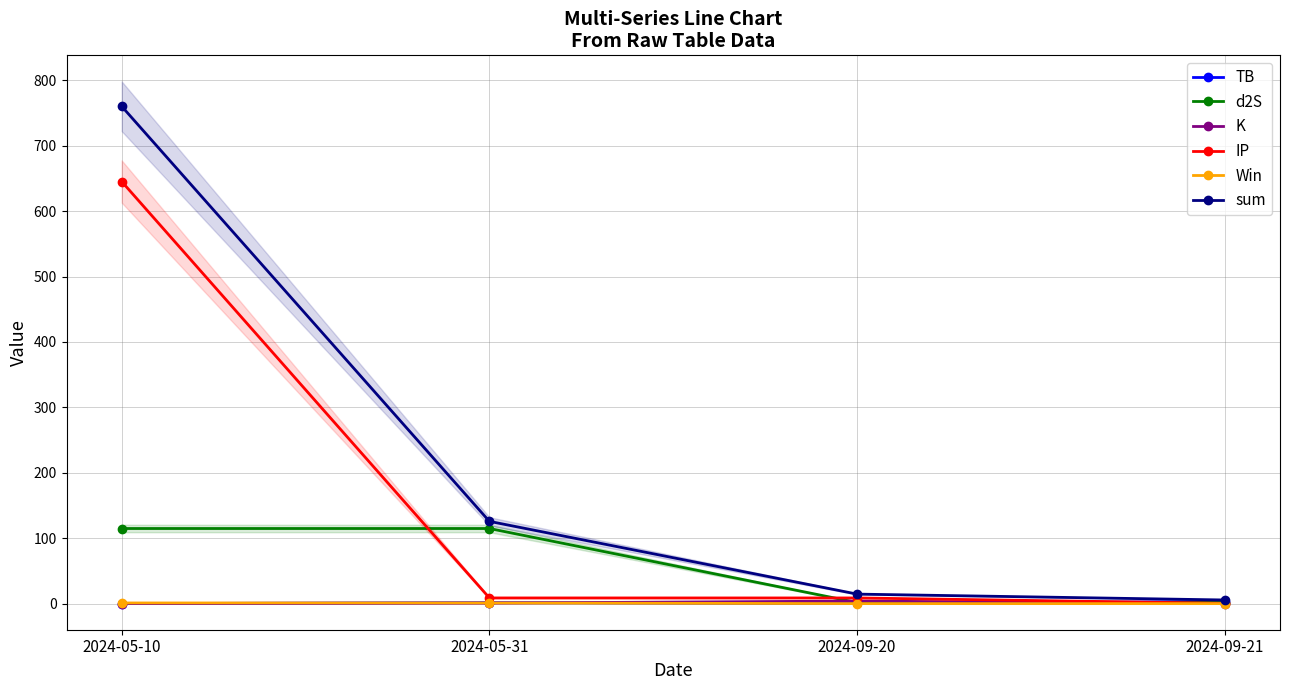

What are all the series names shown in the legend?

TB, d2S, K, IP, Win, sum